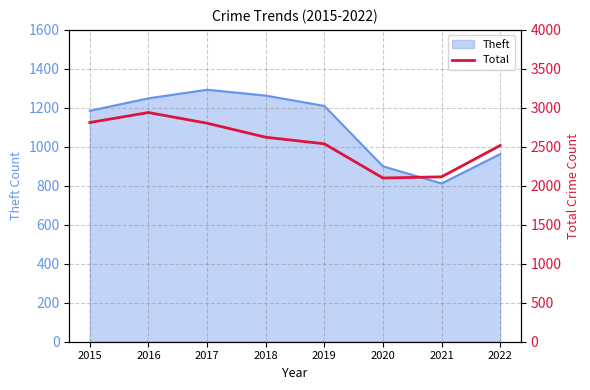

Does the chart display data point markers on the line(s)?

No